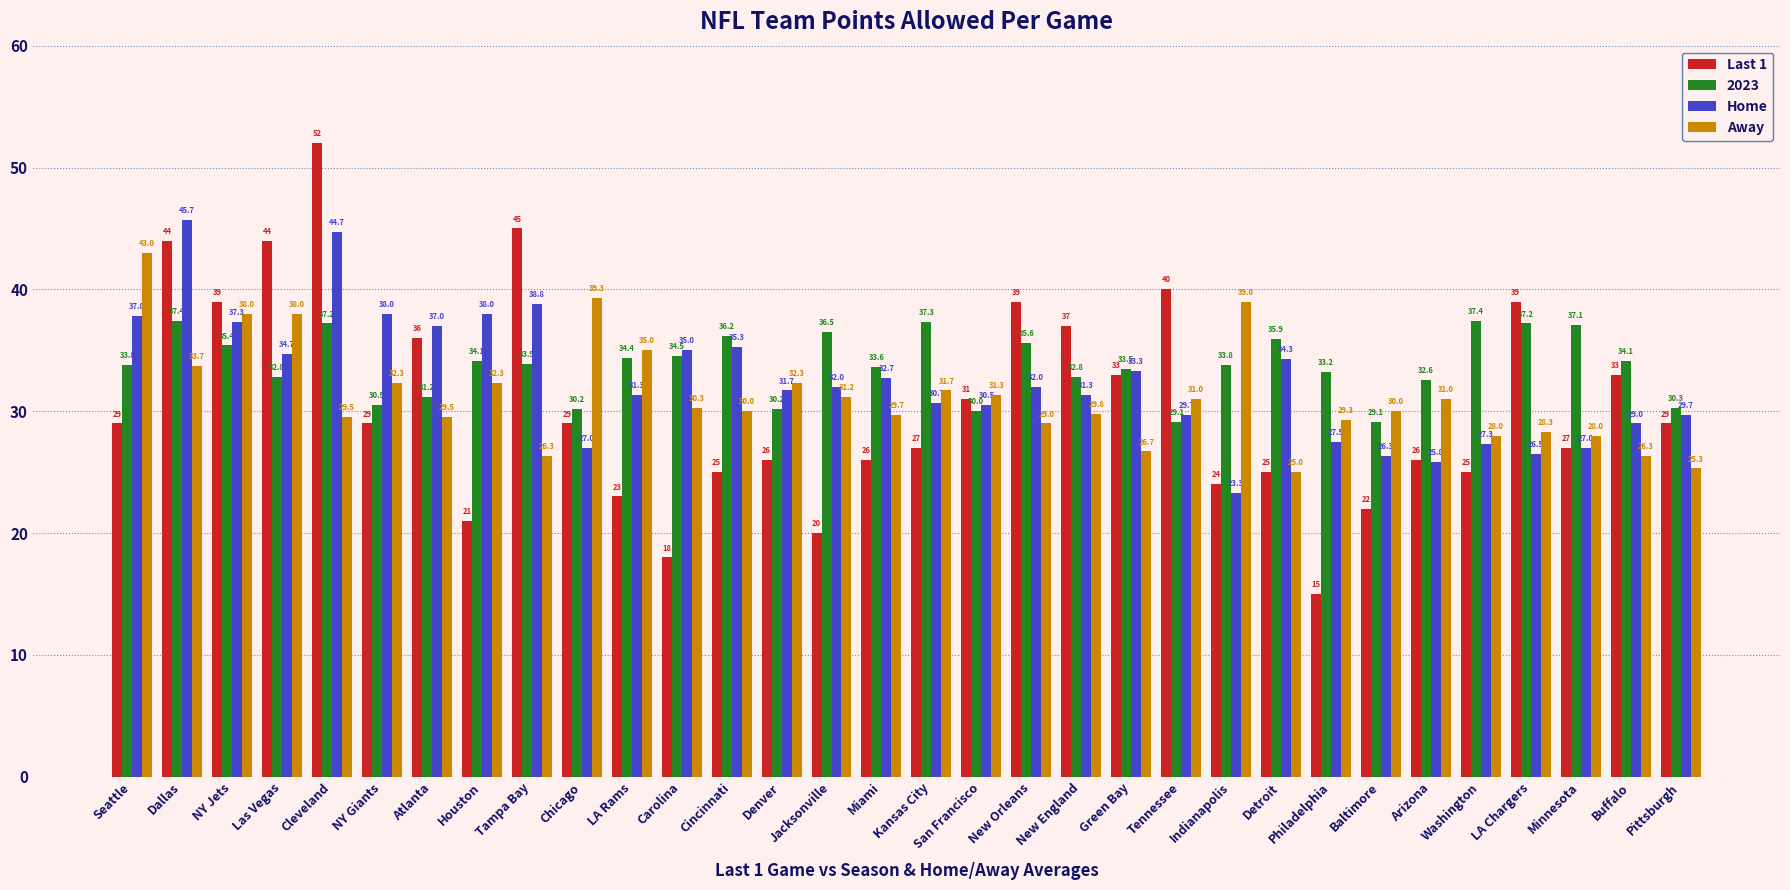

What is the value of the Home bar at the 17th from the left?

30.7